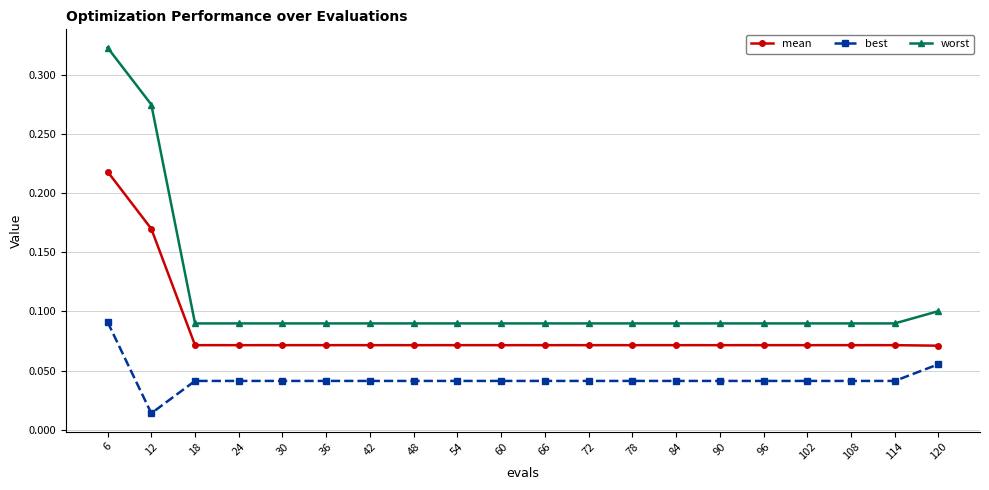

True or false: best and worst cross at least once.

False